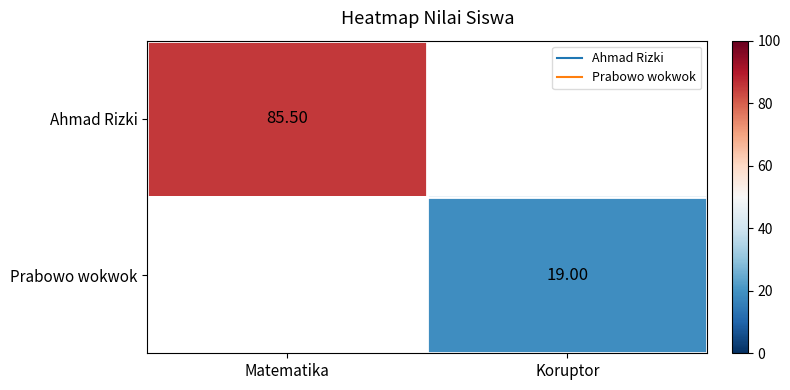

How many series are shown in this chart?

2